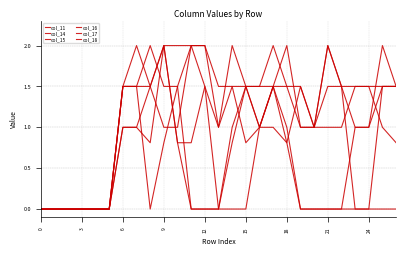

How many lines are shown in the chart?

6